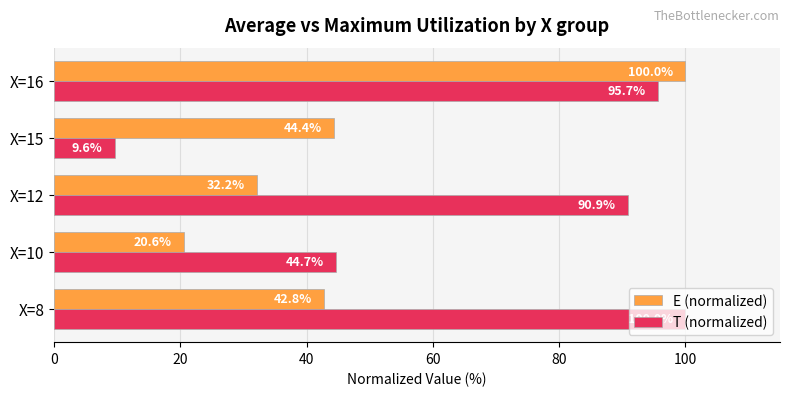

The T (normalized) series shows 22.1 at X=16. True or false?

False